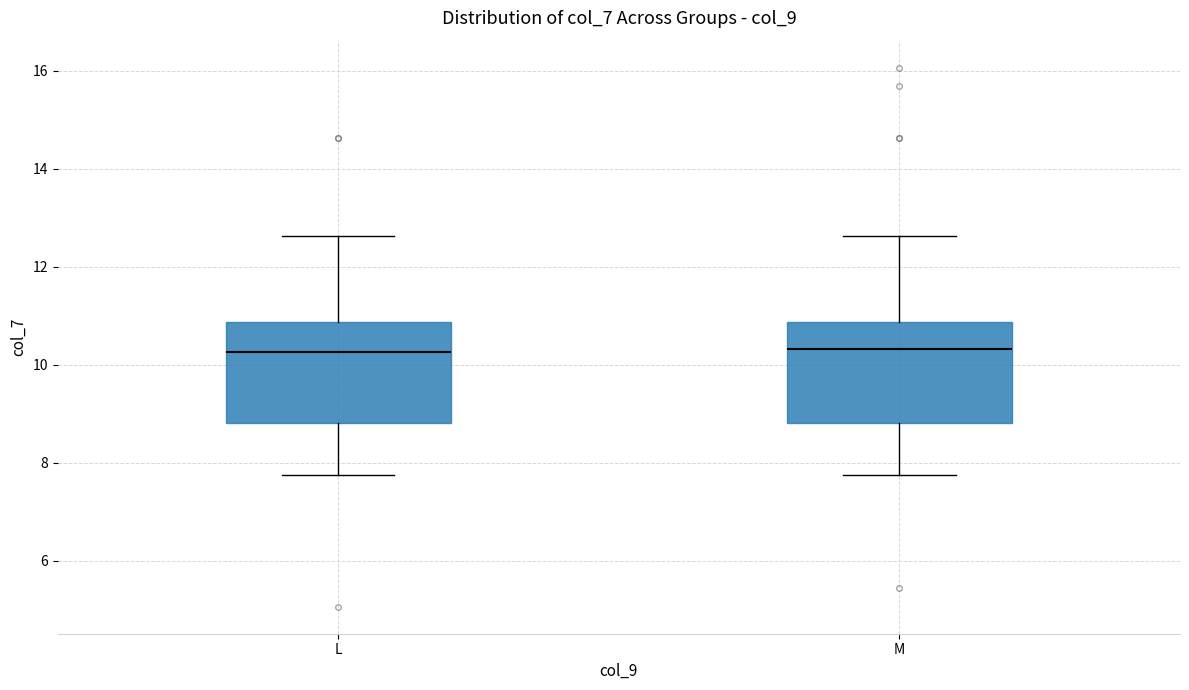

Where is the upper edge of the box for L on the y-axis? The values are not printed on the chart, so give them approximately, as read against the axis.

10.8